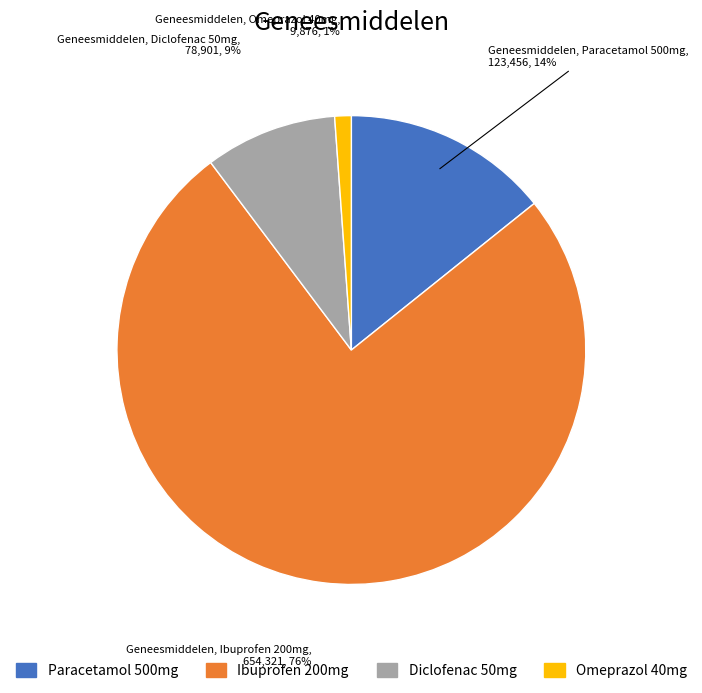

To the nearest percent, what is the combined percentage of Diclofenac 50mg and Omeprazol 40mg?

10%